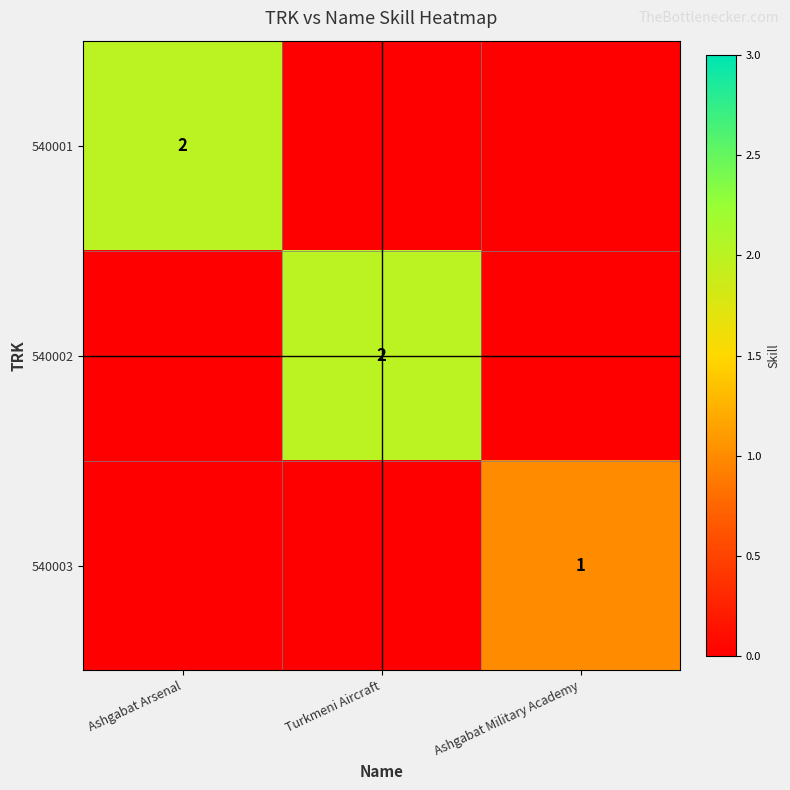

At which category is the sum across all series the highest?

Ashgabat Arsenal